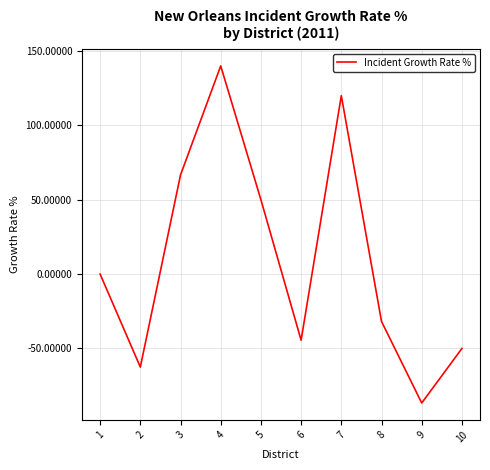

Which label corresponds to the largest value in the chart?

4